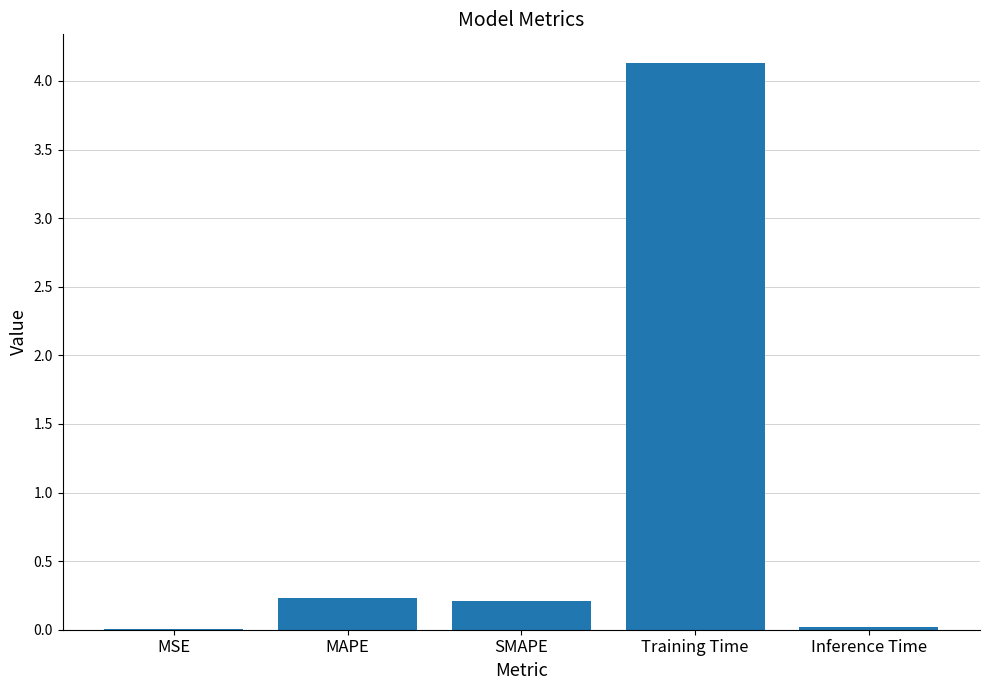

What is the change in value from MAPE to Training Time?

+3.9